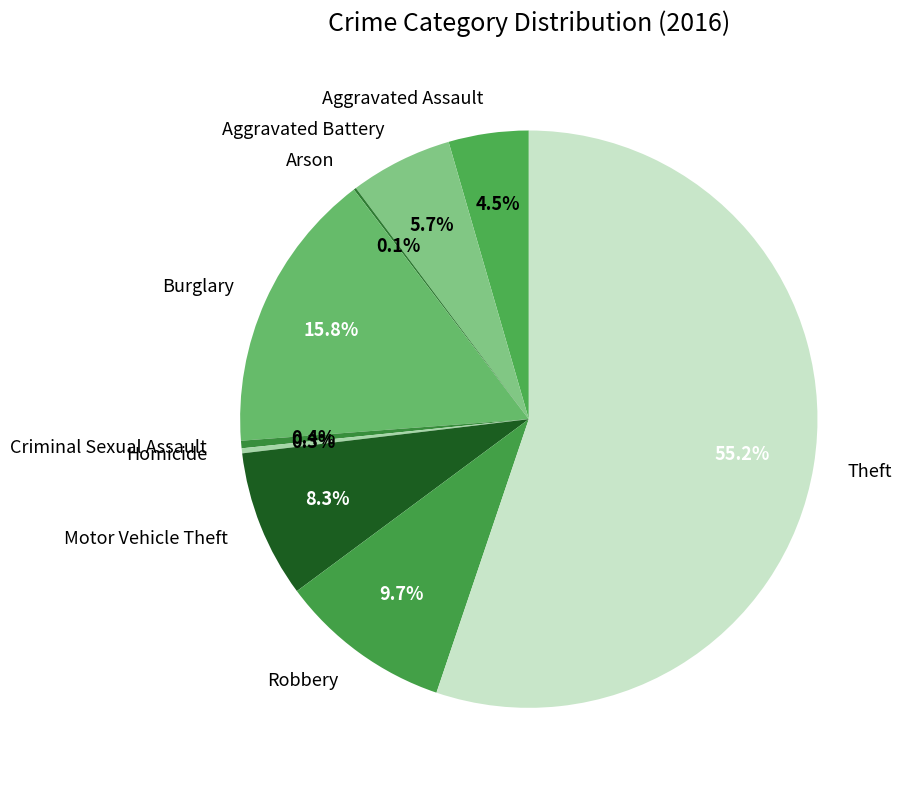

How much of the chart is everything except Burglary?

84.2%